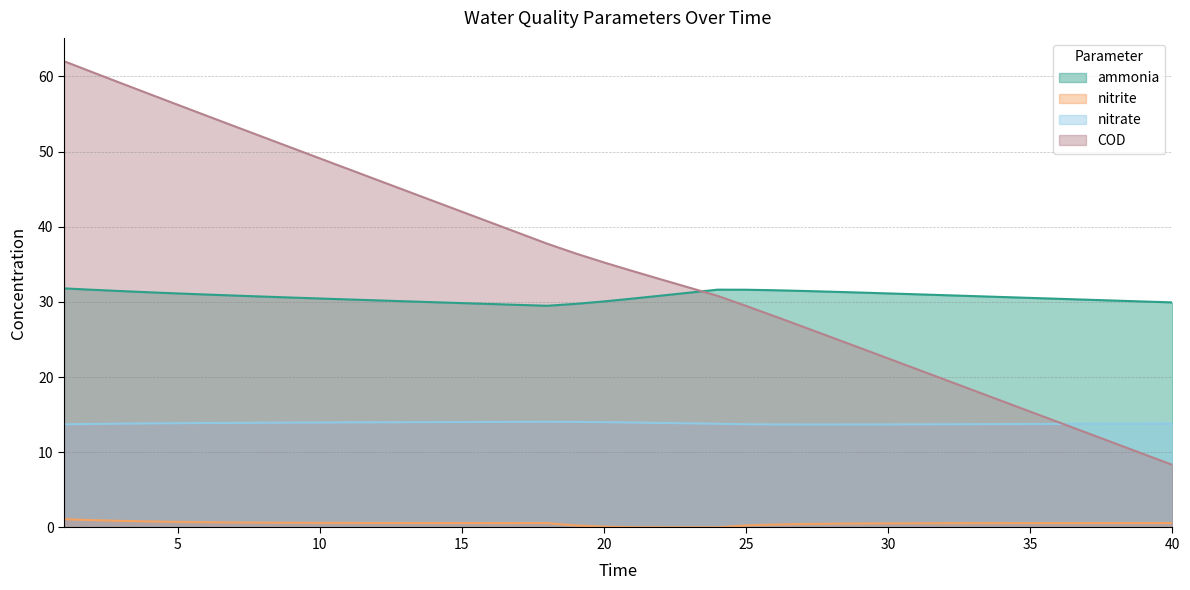

List the series in order of their peak value, highest first.

COD, ammonia, nitrate, nitrite